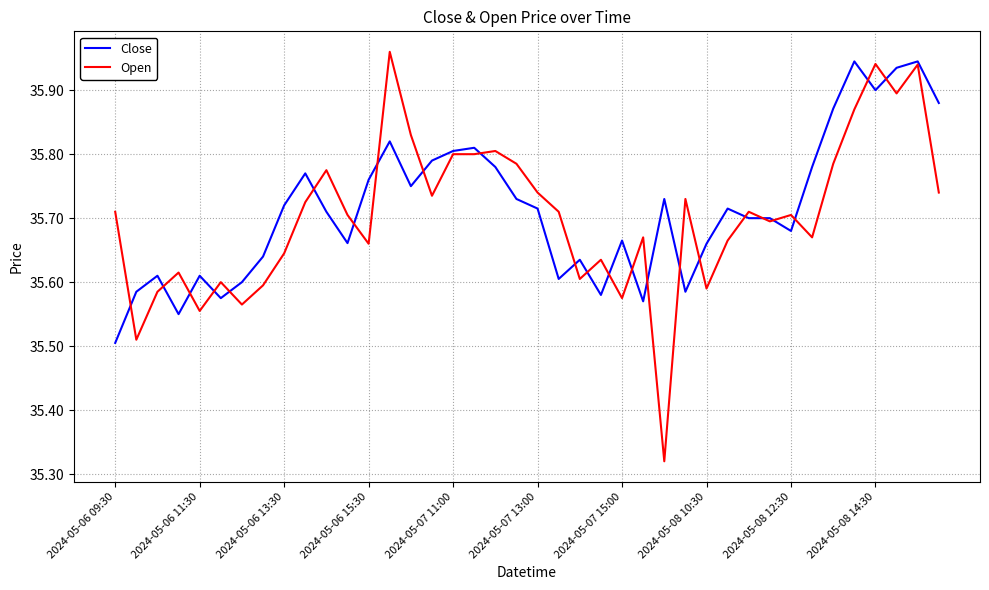

Which series has the largest range (max minus min)?

Open